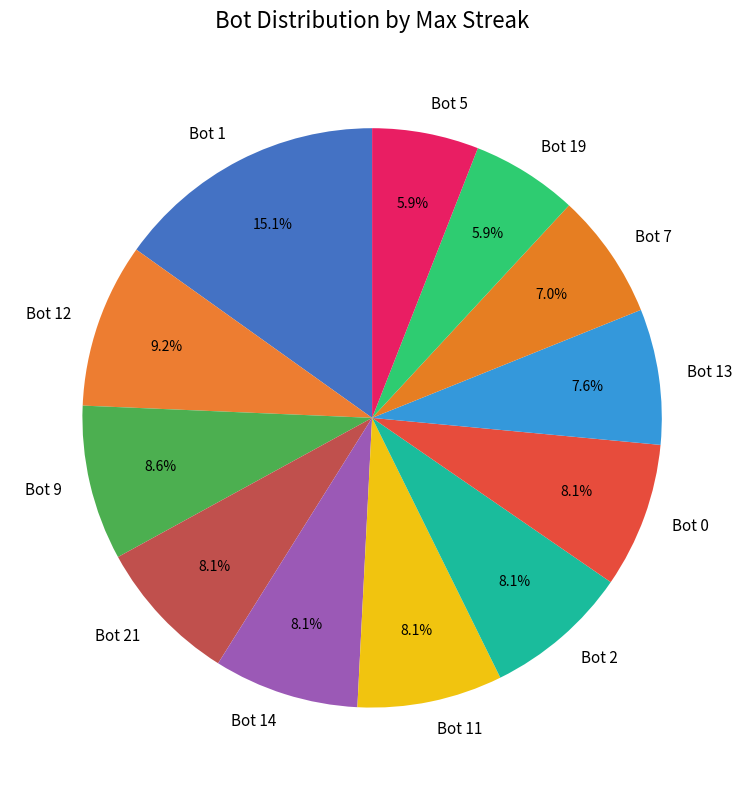

Approximately how many times larger is the value at Bot 0 compared to Bot 9?

0.9